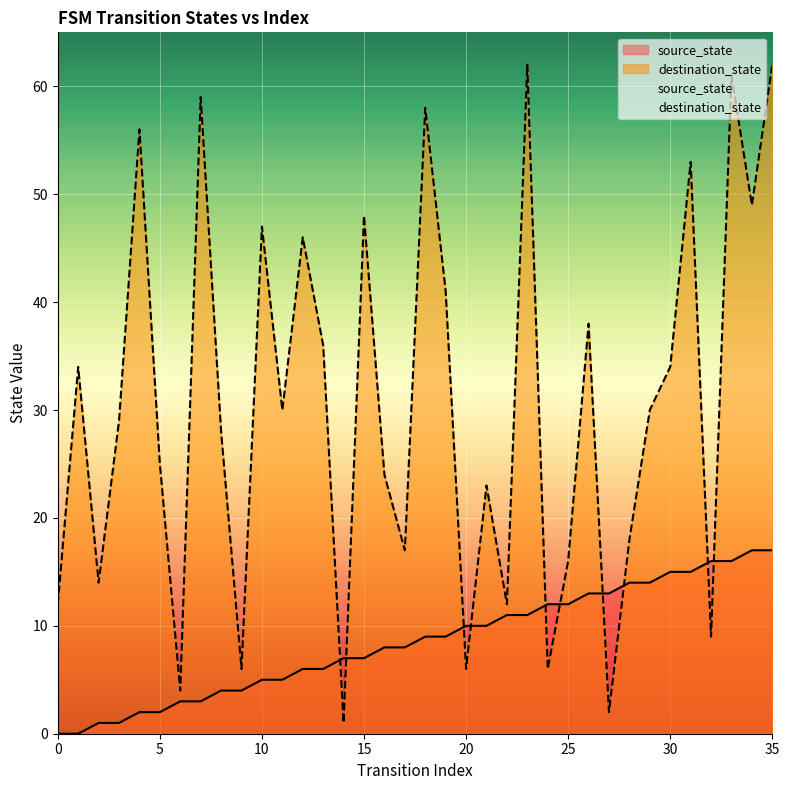

At which category does destination_state reach its first local valley?

2